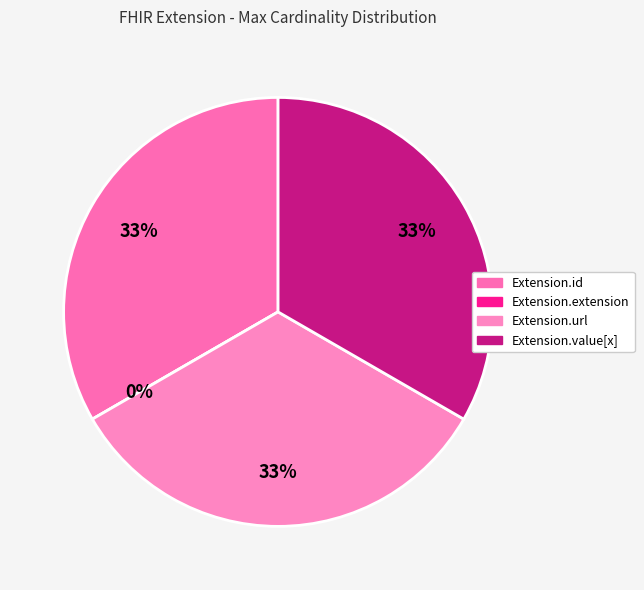

Does Extension.url account for over 50% of the chart?

No